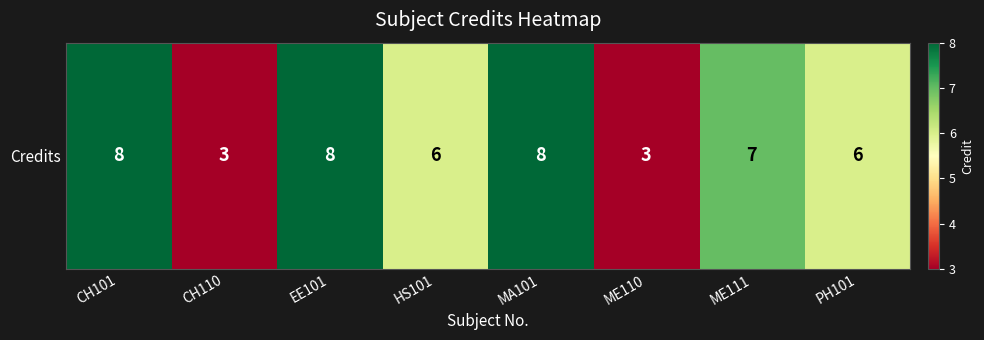

Rank the categories by value from lowest to highest.

CH110, ME110, HS101, PH101, ME111, CH101, EE101, MA101